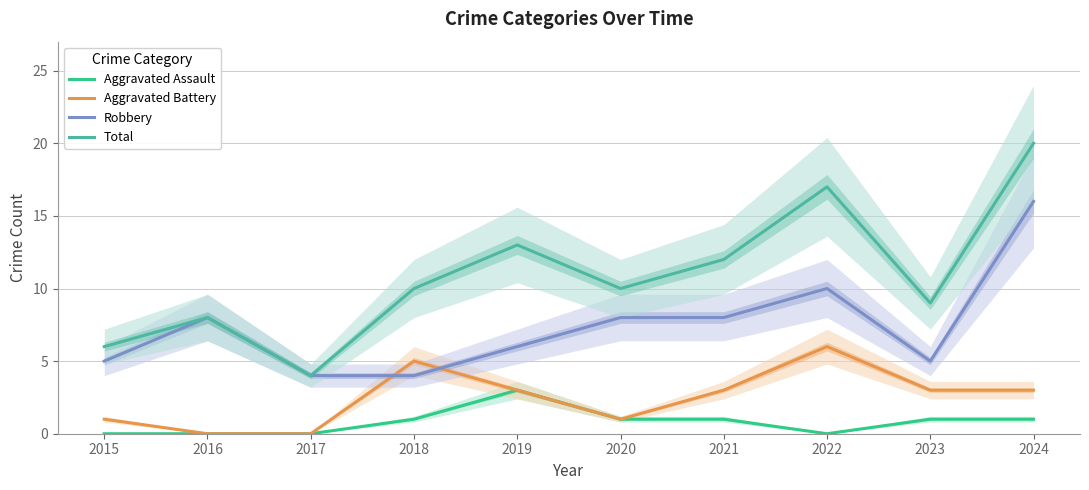

List the series in order of their peak value, highest first.

Total, Robbery, Aggravated Battery, Aggravated Assault